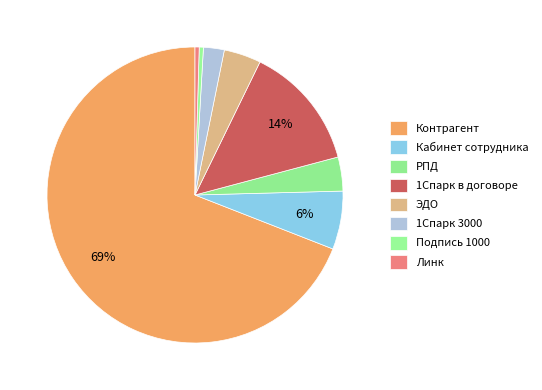

How many segments does this pie chart have?

8